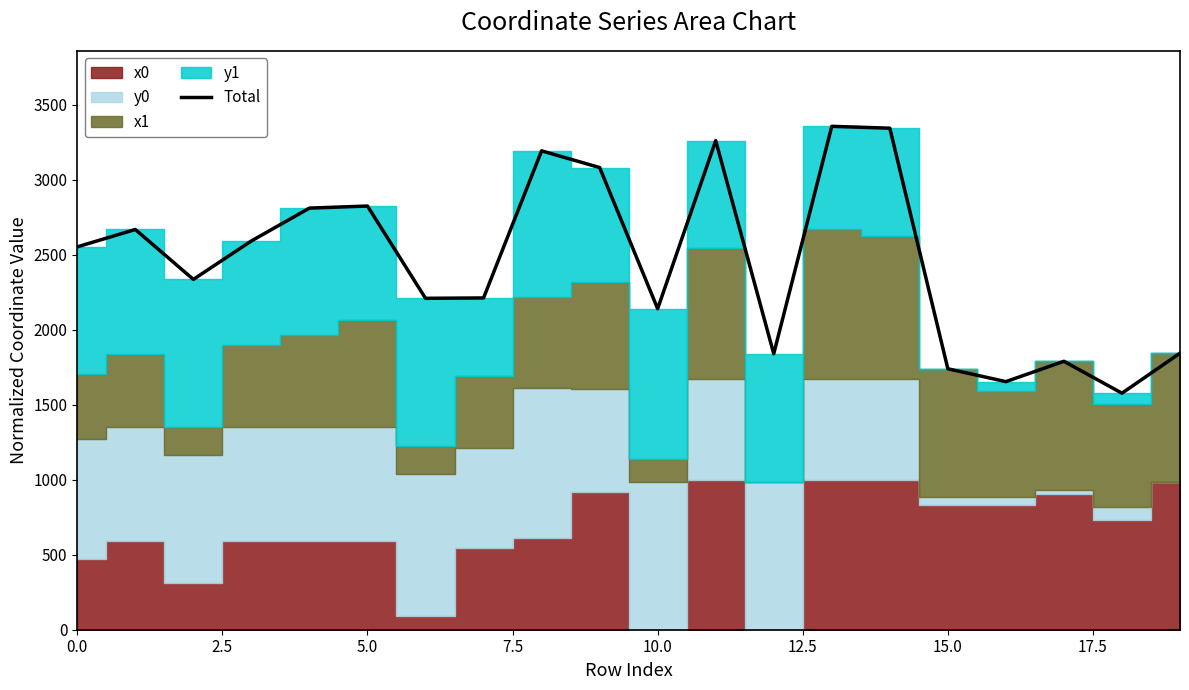

The value at 12 is 2521.6. True or false?

False